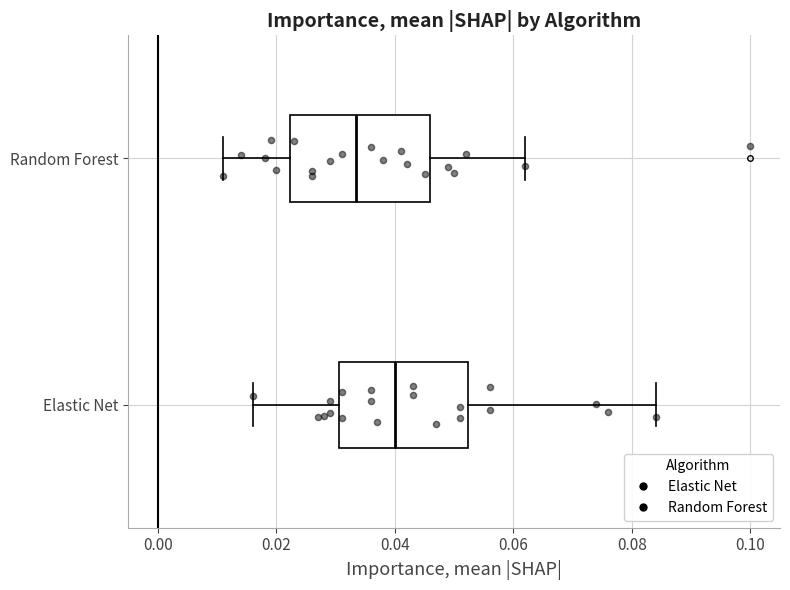

Which box is the widest, from its left edge to its right edge?

Random Forest